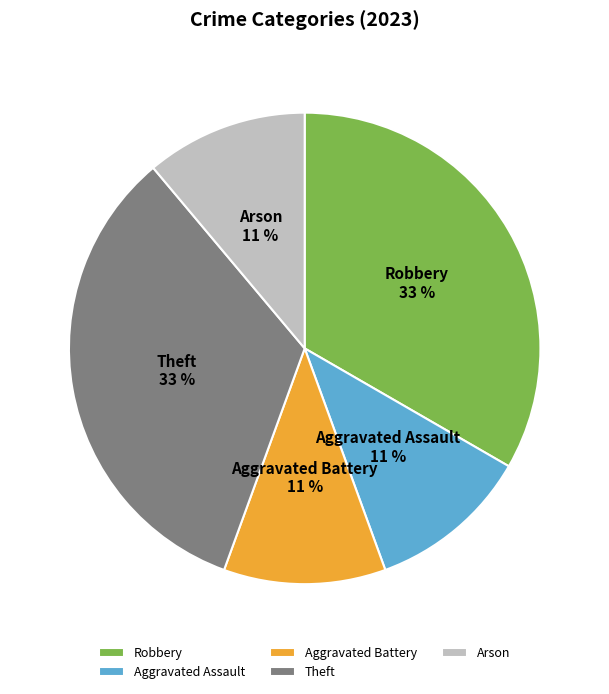

How many slices are in this pie chart?

5